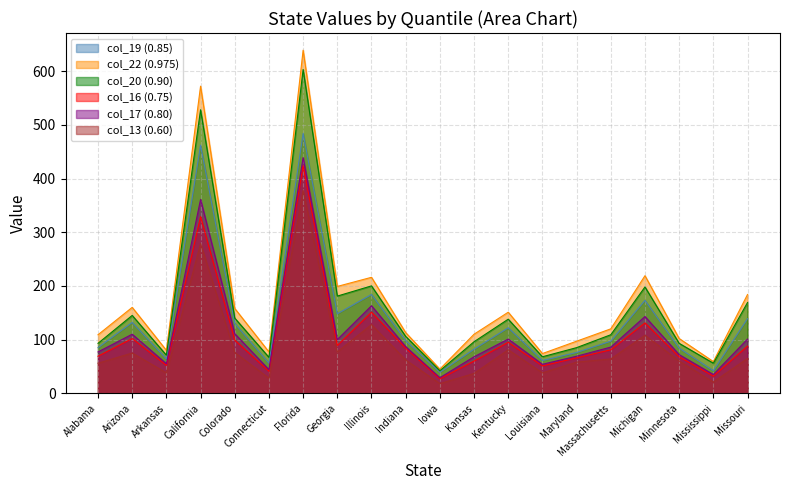

Where does the col_19 (0.85) series first go above 98?

Arizona